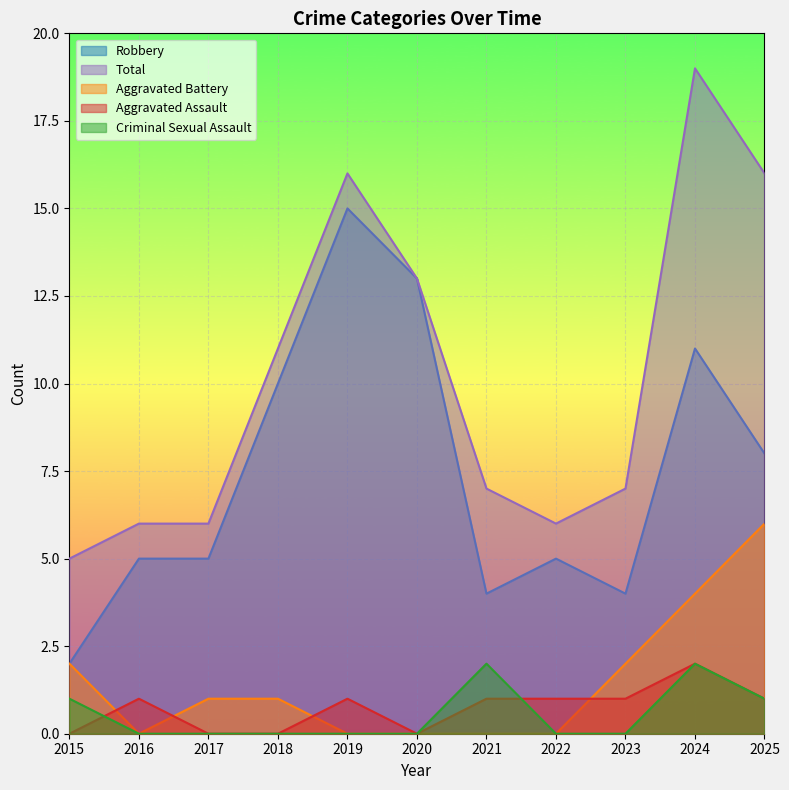

At which category is the sum across all series the highest?

2024